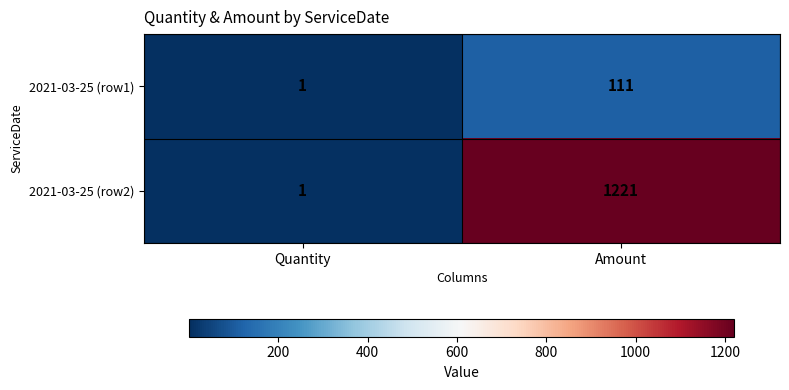

The value of 2021-03-25 (row1) at Amount is 37. True or false?

False